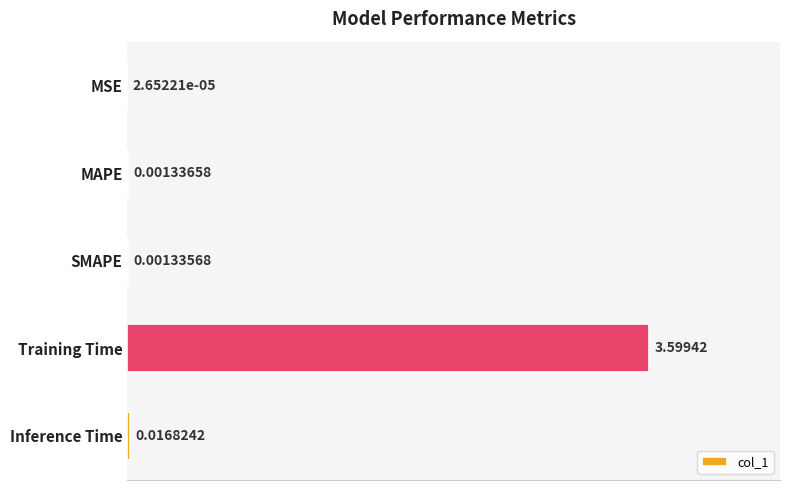

What is the sum of the values at MAPE and Training Time?

3.6